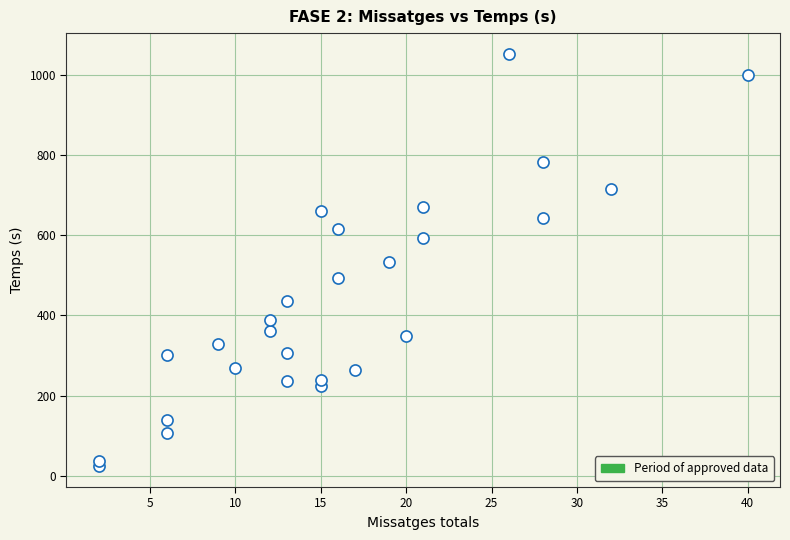

What is the range of X values (max minus min)?

38